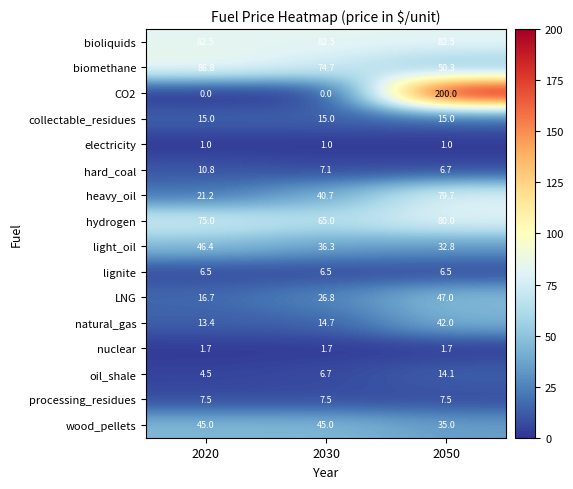

Which series has the largest total across all categories?

bioliquids